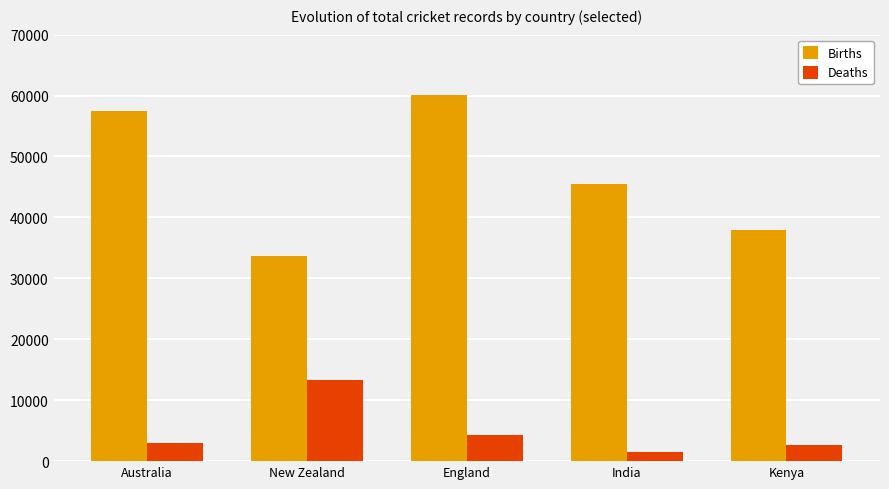

Which label corresponds to the largest value in the chart?

England